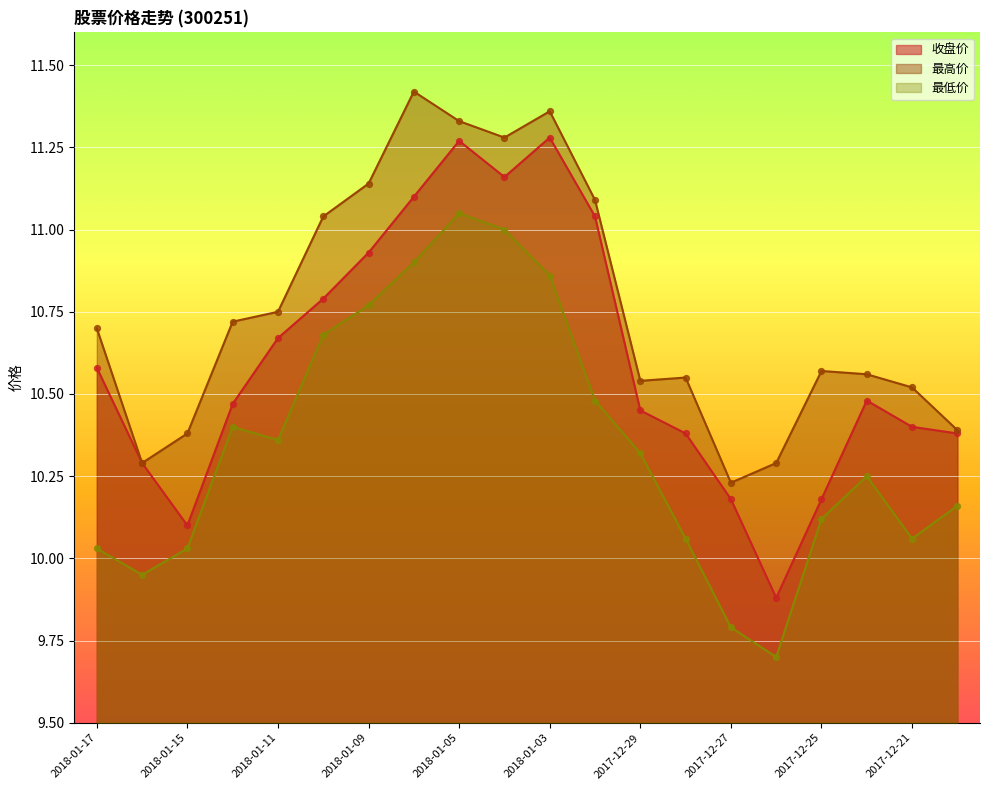

Which series has the largest Y range (max minus min)?

收盘价